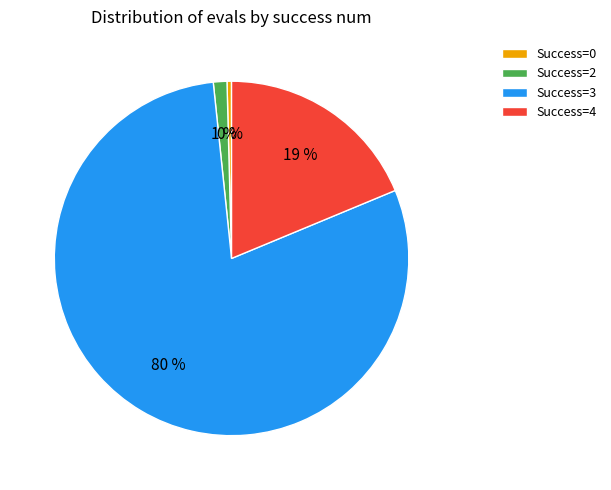

Do Success=4 and Success=0 together represent more than half of the pie?

No